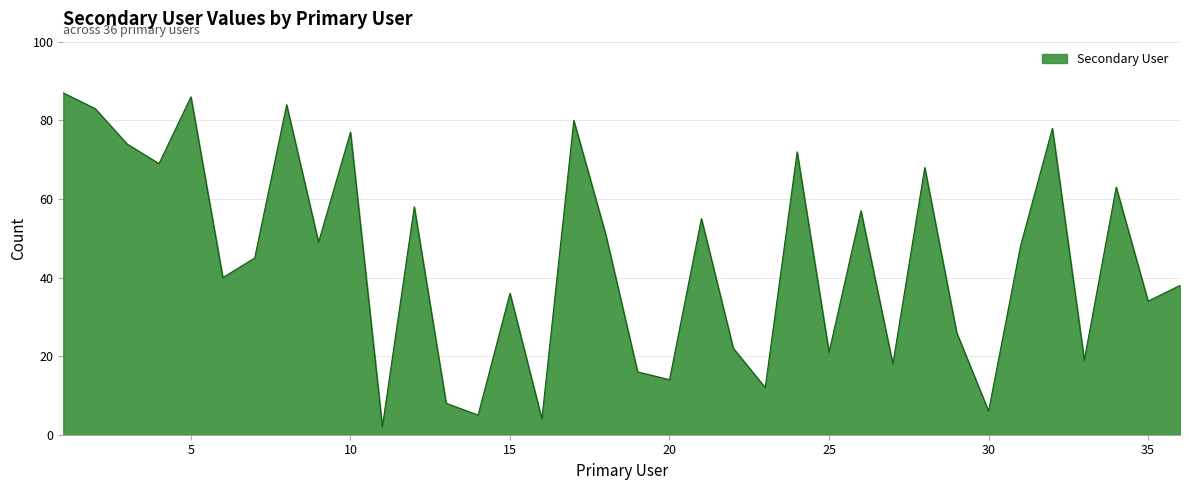

What is the maximum value shown in the chart?

87